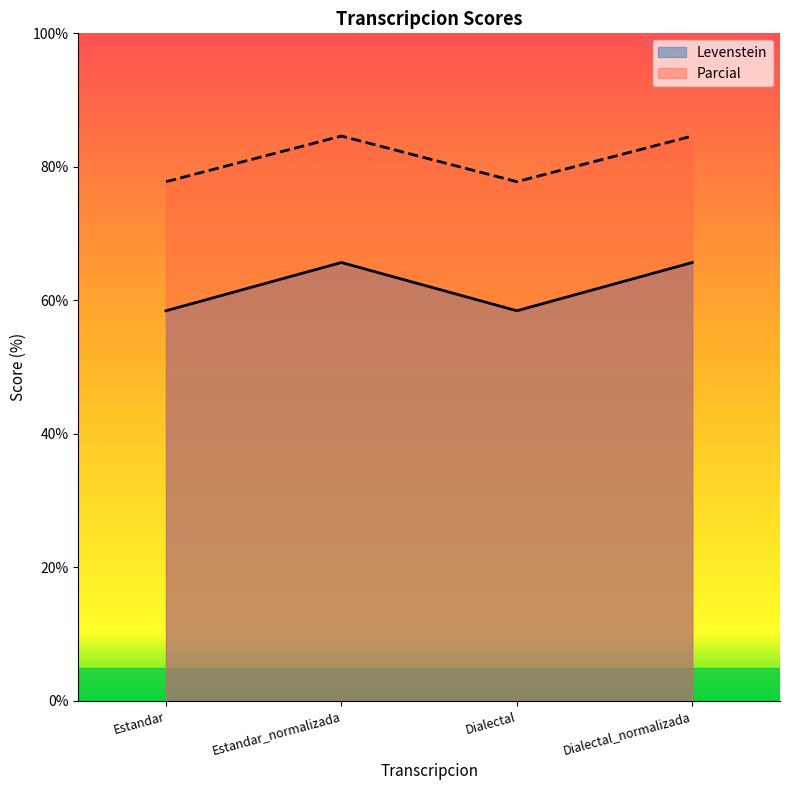

What is the sum of all Levenstein values?

248.2